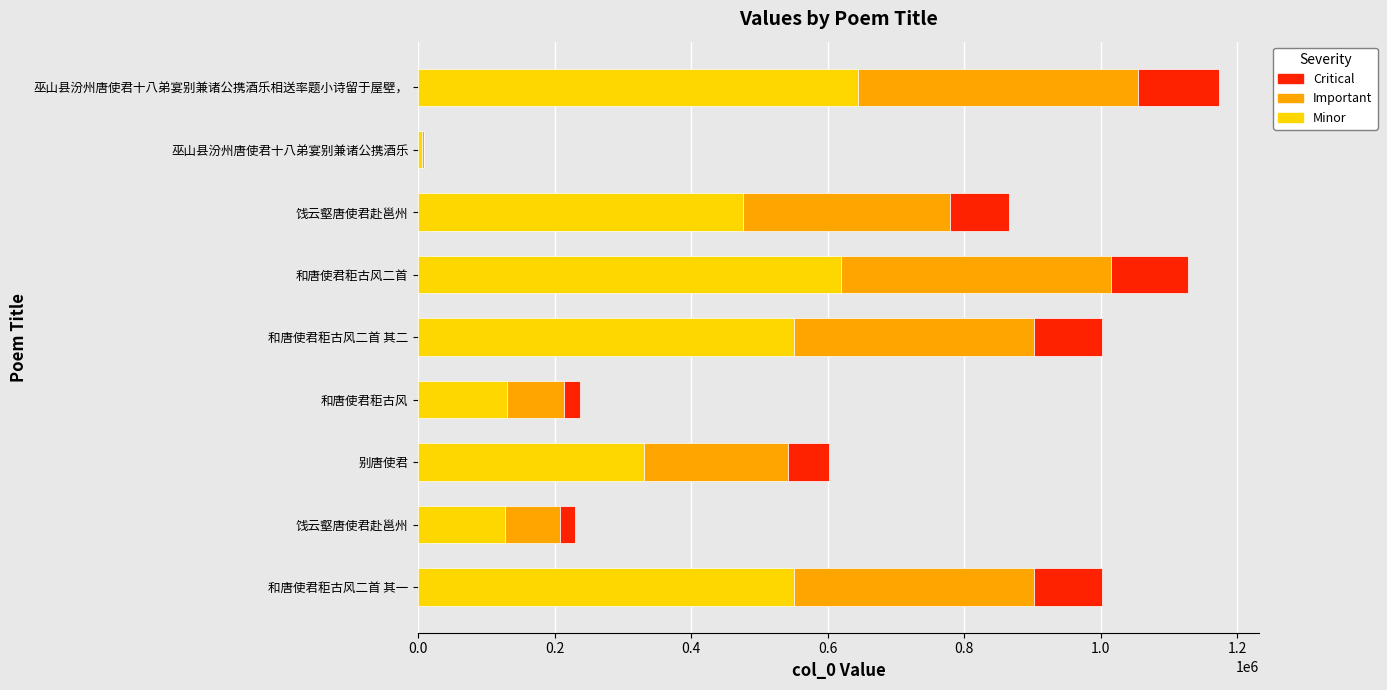

Which series has the largest total across all categories?

Minor